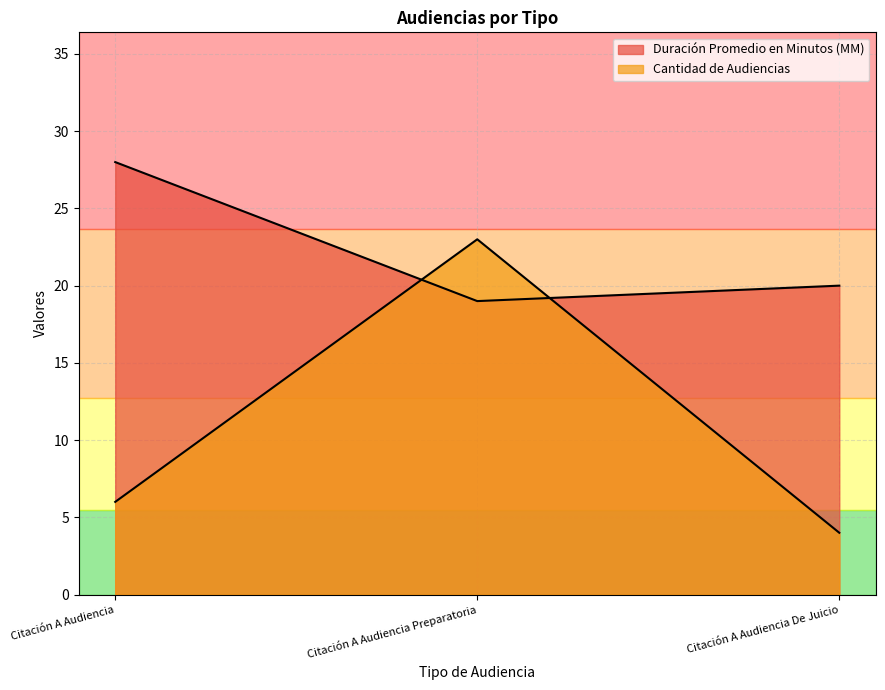

The value of Cantidad de Audiencias at Citación A Audiencia De Juicio is 3. True or false?

False